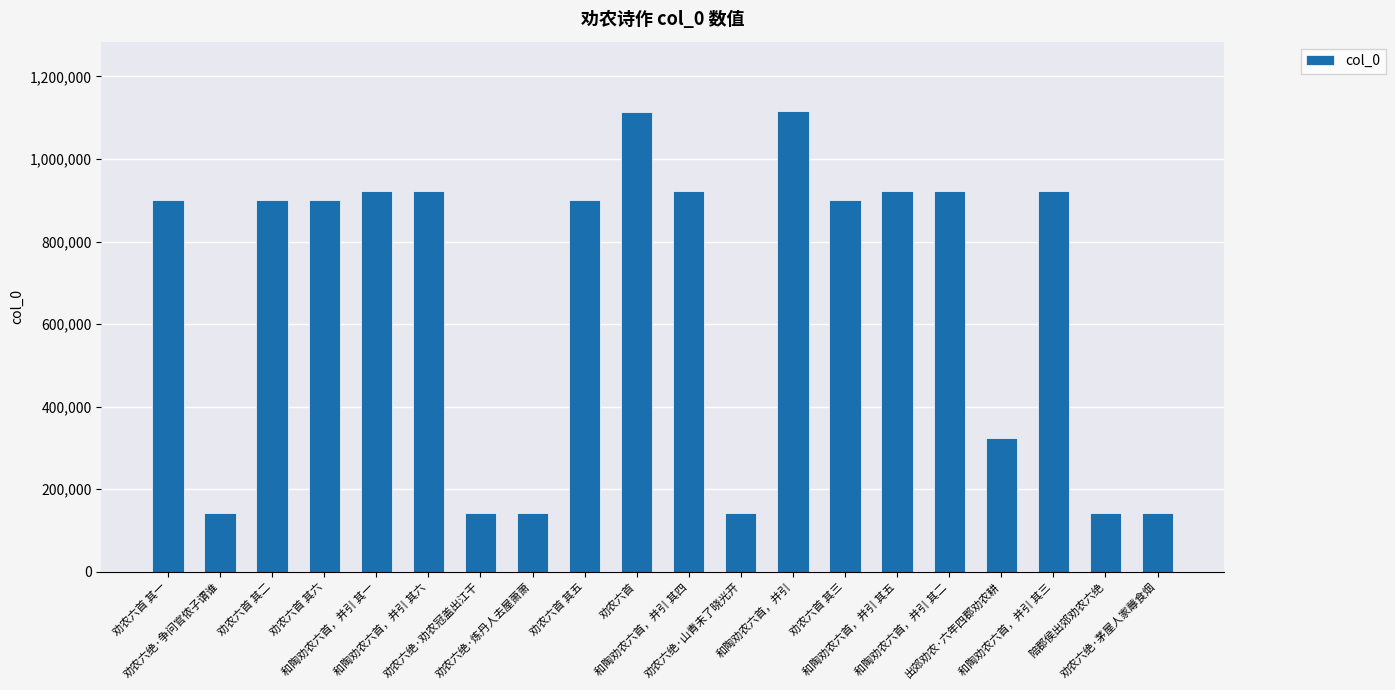

How many values are below 901645?

10